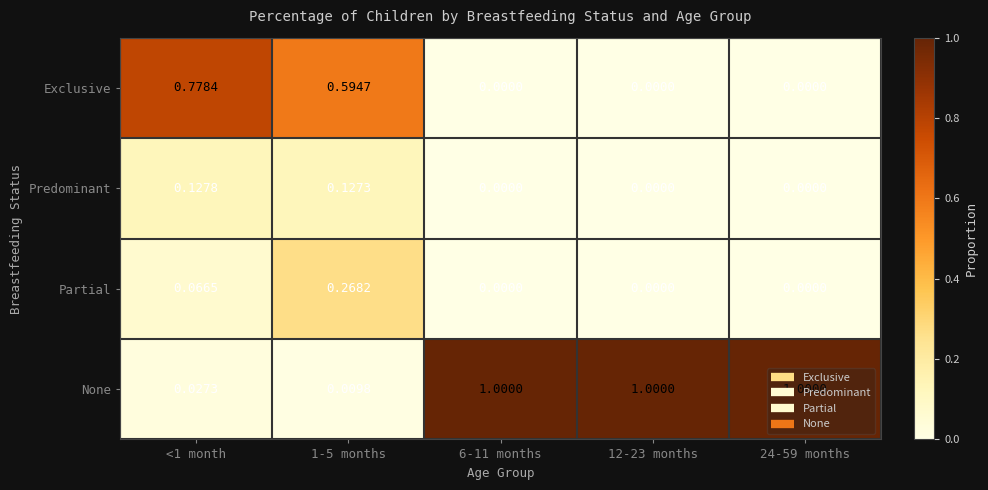

Which series has the widest spread of values?

None